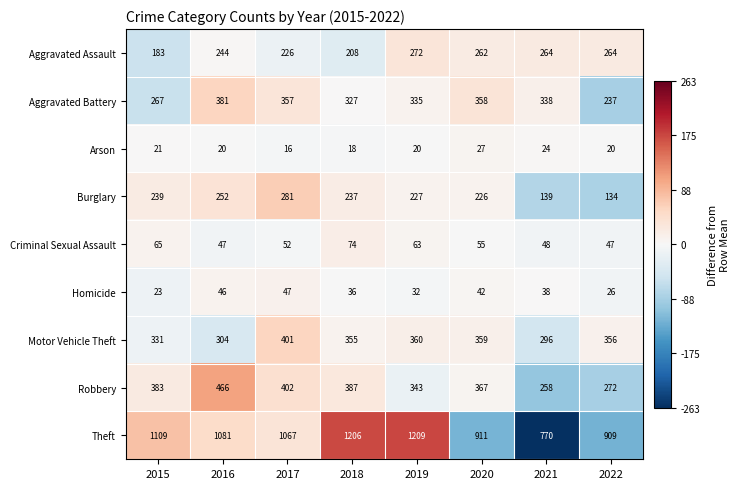

Is the value of Aggravated Battery at 2017 greater than the value of Criminal Sexual Assault at 2020?

Yes